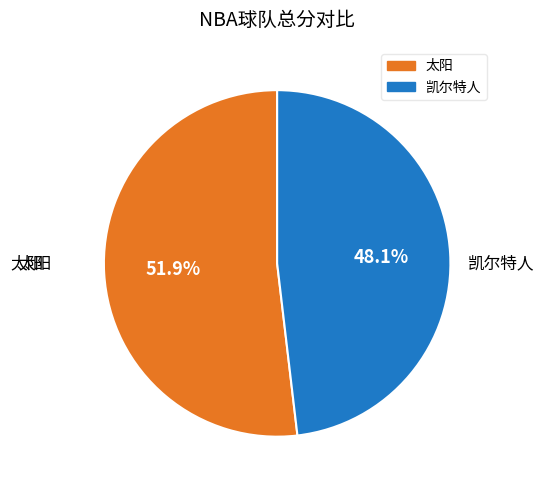

What percentage is NOT represented by 凯尔特人?

51.9%